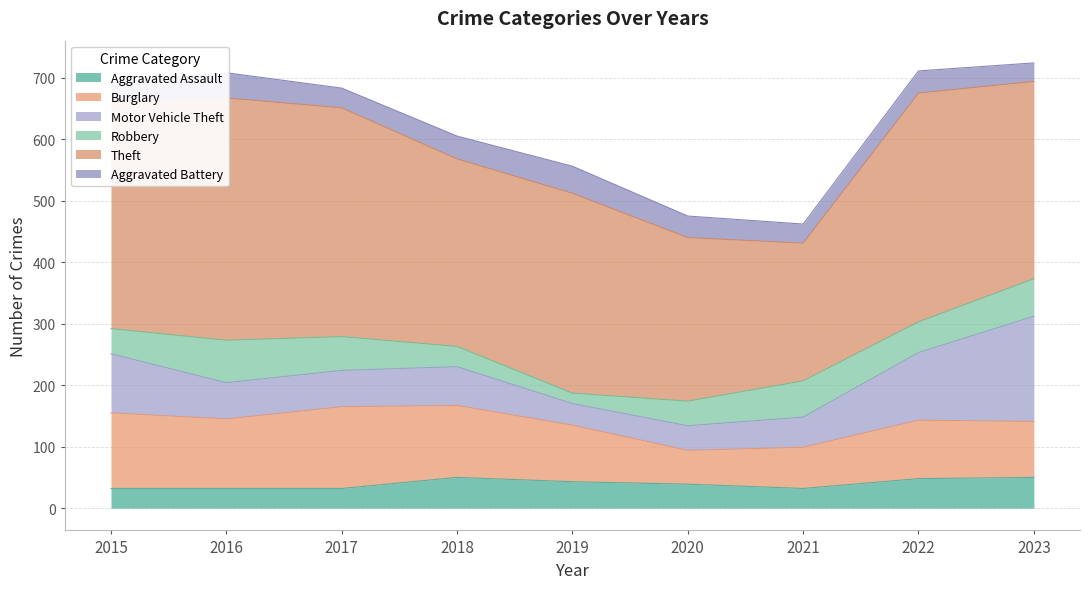

Reading left to right, what are all the values shown in this chart?

Aggravated Assault: 2015=32	2016=32	2017=32	2018=50	2019=43	2020=39	2021=32	2022=48	2023=50
Burglary: 2015=123	2016=113	2017=133	2018=117	2019=92	2020=55	2021=67	2022=95	2023=91
Motor Vehicle Theft: 2015=96	2016=59	2017=59	2018=63	2019=35	2020=40	2021=49	2022=110	2023=171
Robbery: 2015=41	2016=69	2017=55	2018=33	2019=17	2020=40	2021=59	2022=50	2023=61
Theft: 2015=369	2016=394	2017=372	2018=305	2019=325	2020=266	2021=224	2022=372	2023=321
Aggravated Battery: 2015=31	2016=41	2017=32	2018=37	2019=44	2020=35	2021=31	2022=36	2023=30